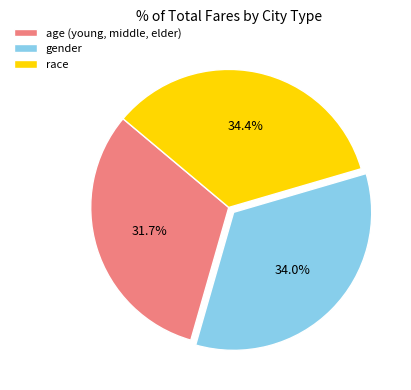

Do race and gender together represent more than half of the pie?

Yes